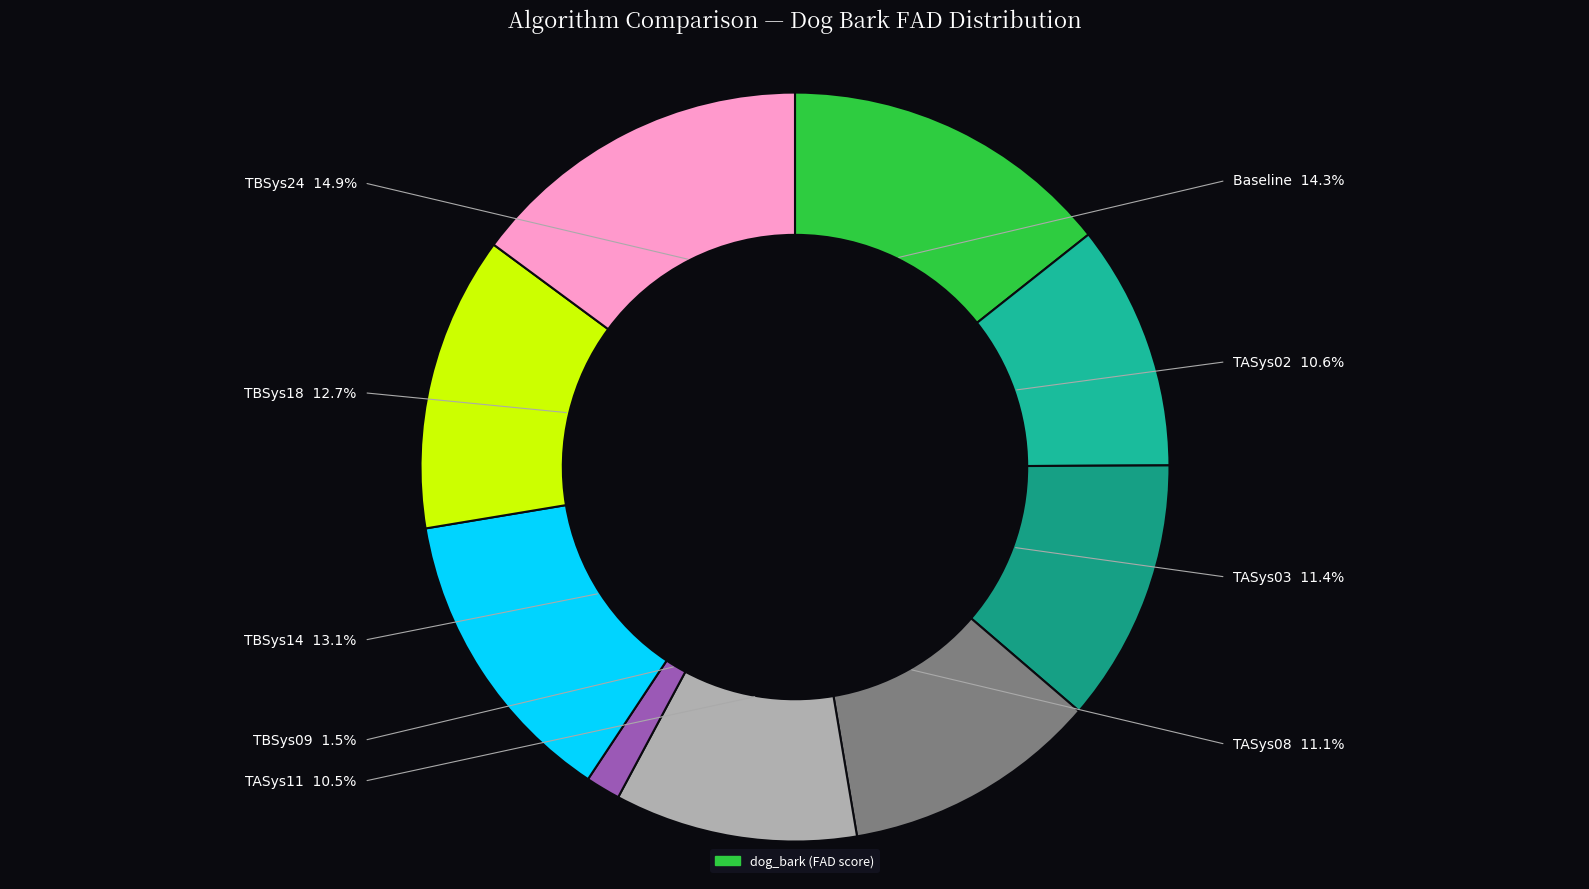

Is there any slice that represents more than half of the pie?

No